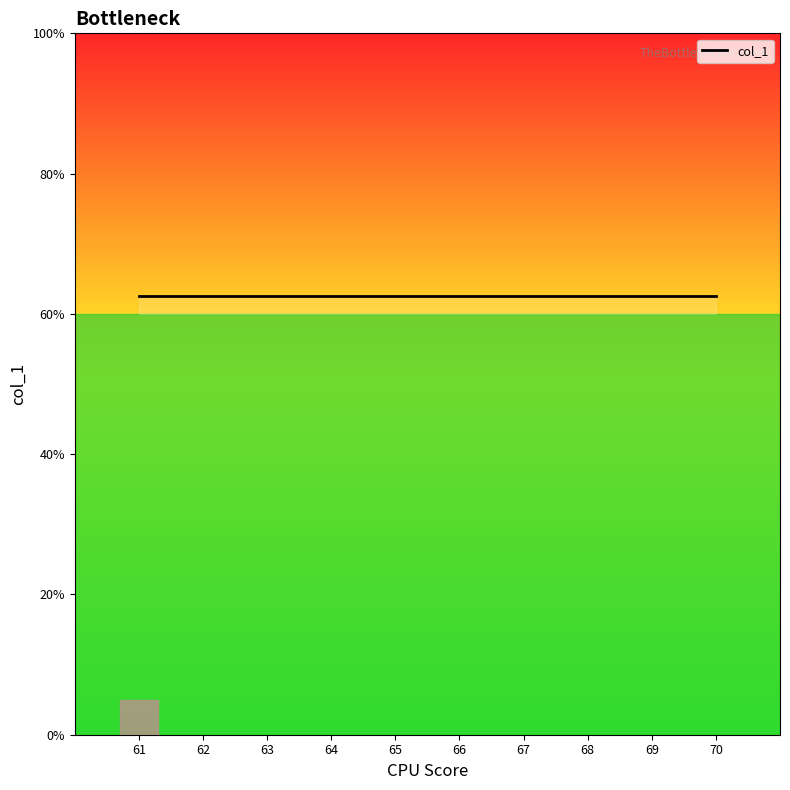

Does the chart display data point markers on the line(s)?

No